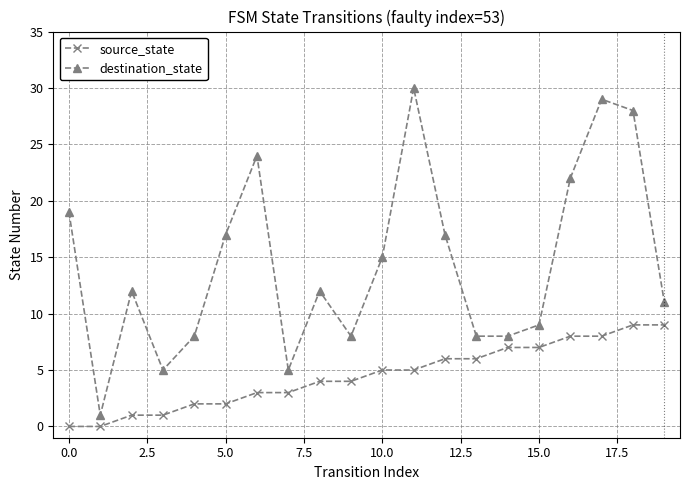

List the series in order of their peak value, lowest first.

source_state, destination_state